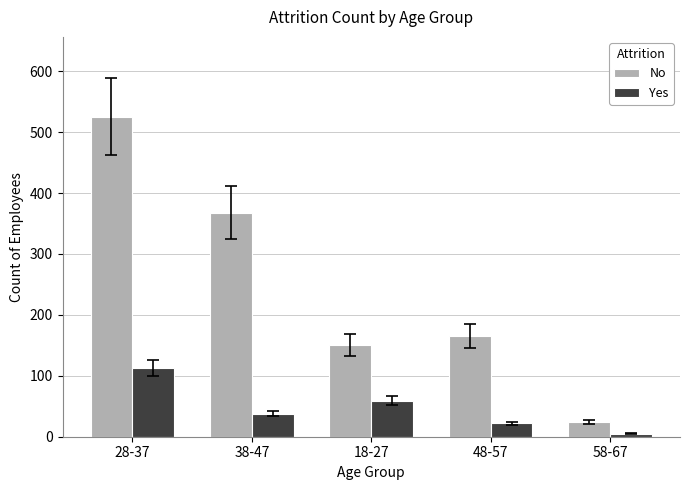

Reading left to right, transcribe all the data shown in this chart.

No: 28-37=525	38-47=368	18-27=151	48-57=165	58-67=24
Yes: 28-37=113	38-47=38	18-27=59	48-57=22	58-67=5